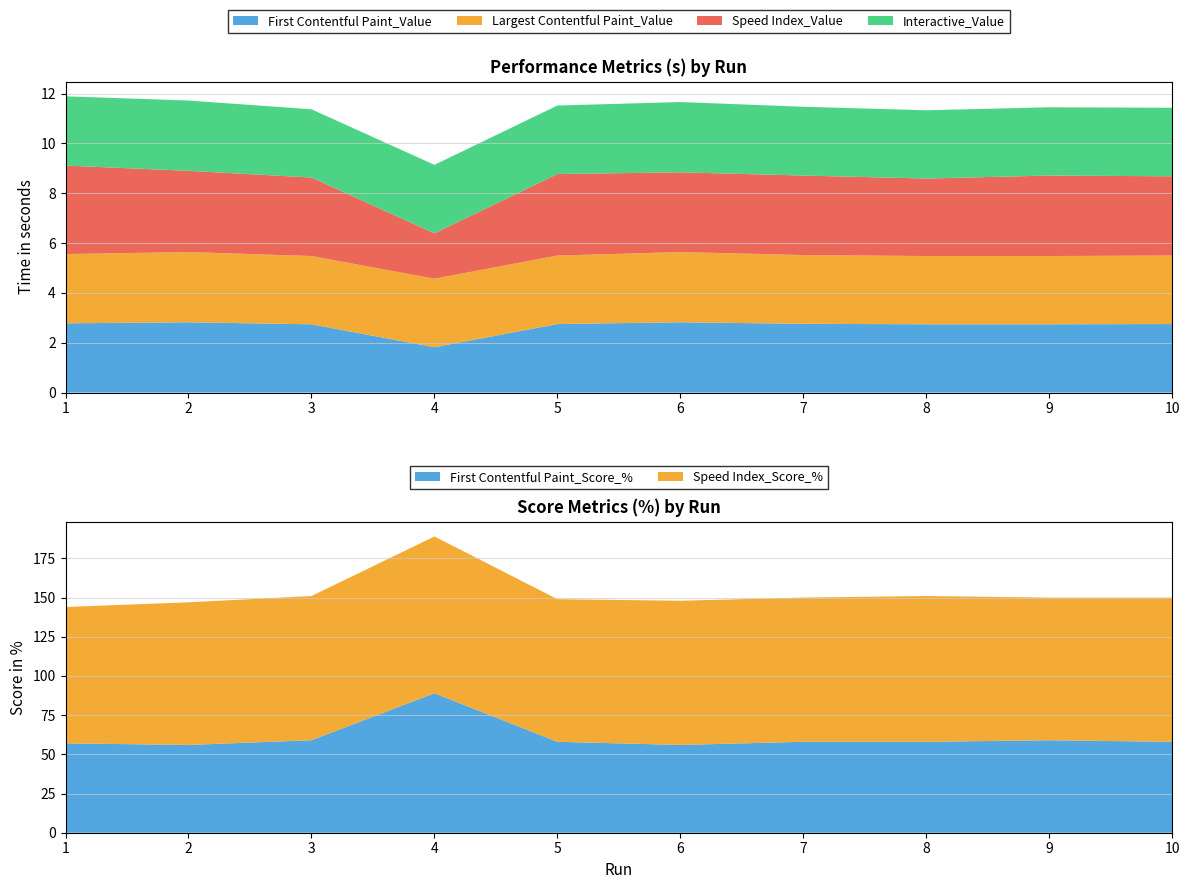

Reading right to left, list all the values displayed in this chart.

Speed Index_Value: 3.2	3.2	3.1	3.2	3.2	3.3	1.8	3.1	3.3	3.5
First Contentful Paint_Value: 2.8	2.7	2.7	2.8	2.8	2.8	1.8	2.7	2.8	2.8
Largest Contentful Paint_Value: 2.8	2.7	2.7	2.8	2.8	2.8	2.8	2.7	2.8	2.8
Interactive_Value: 2.8	2.7	2.7	2.8	2.8	2.8	2.8	2.7	2.8	2.8
First Contentful Paint_Score_%: 58.0	59.0	58.0	58.0	56.0	58.0	89.0	59.0	56.0	57.0
Speed Index_Score_%: 92.0	91.0	93.0	92.0	92.0	91.0	100.0	92.0	91.0	87.0